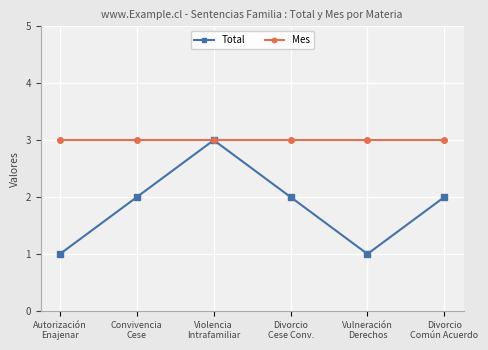

How many lines are shown in the chart?

2